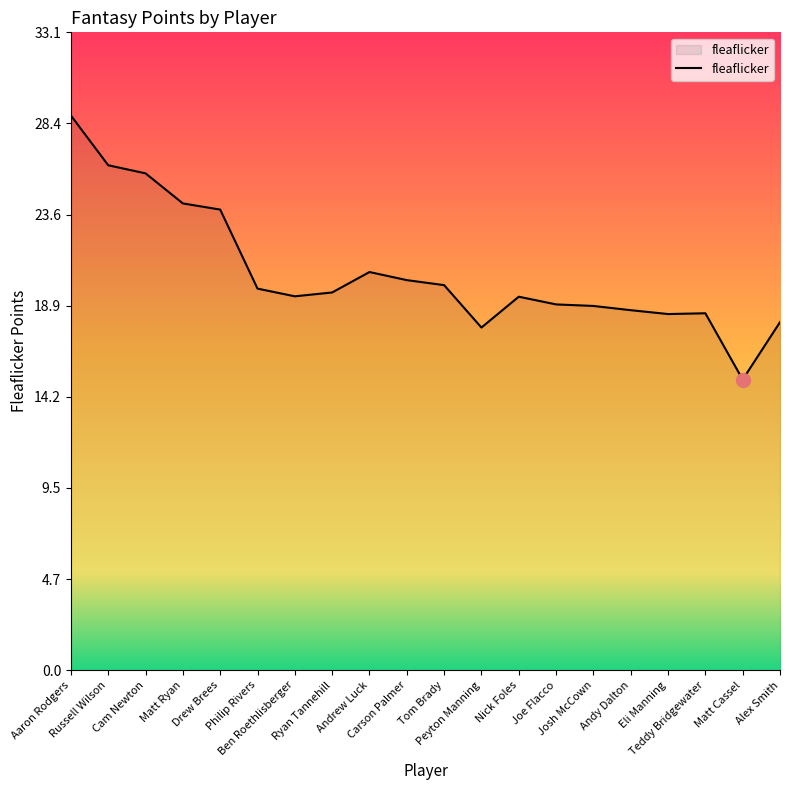

Which category has the highest value across all series?

Aaron Rodgers